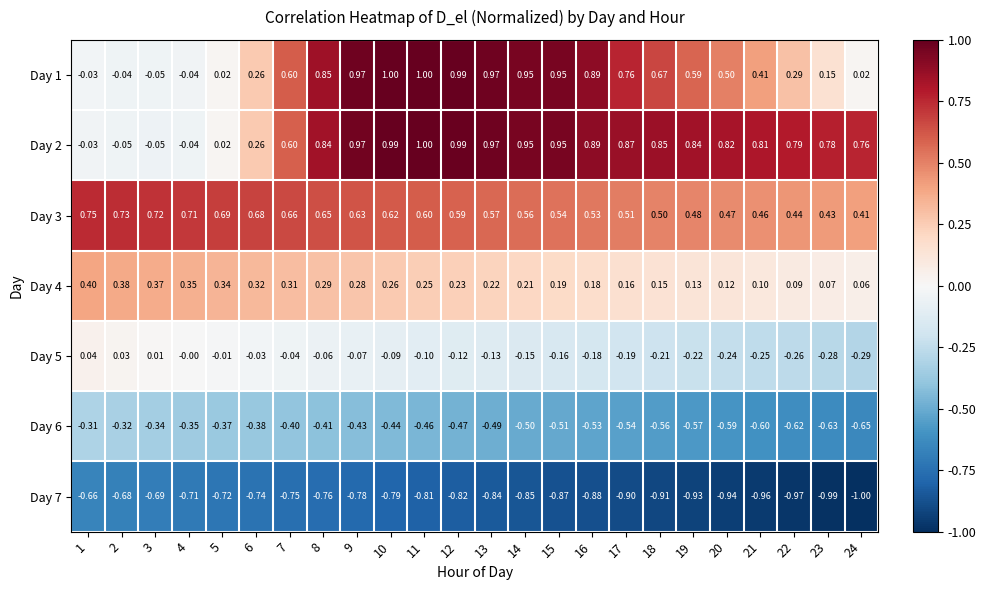

At how many categories does at least one series exceed 0?

24